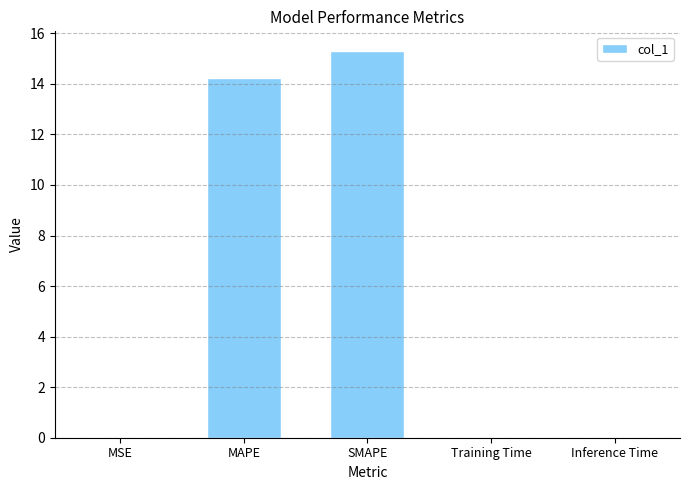

What is the sum of all values?

29.6